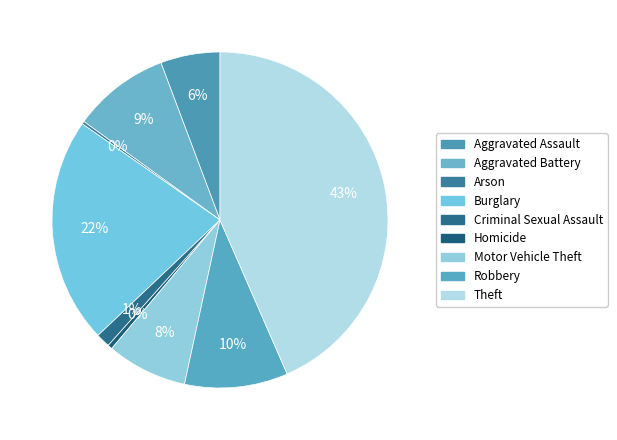

Does Aggravated Assault represent more than half of the total?

No